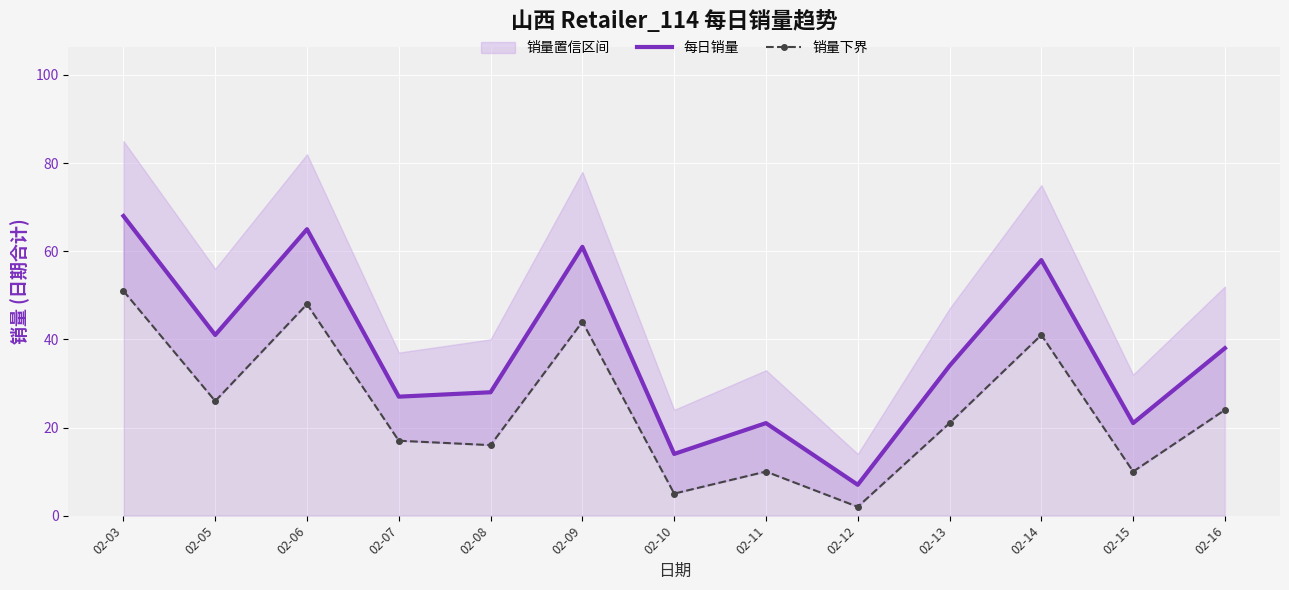

Which label corresponds to the largest value in the chart?

02-03